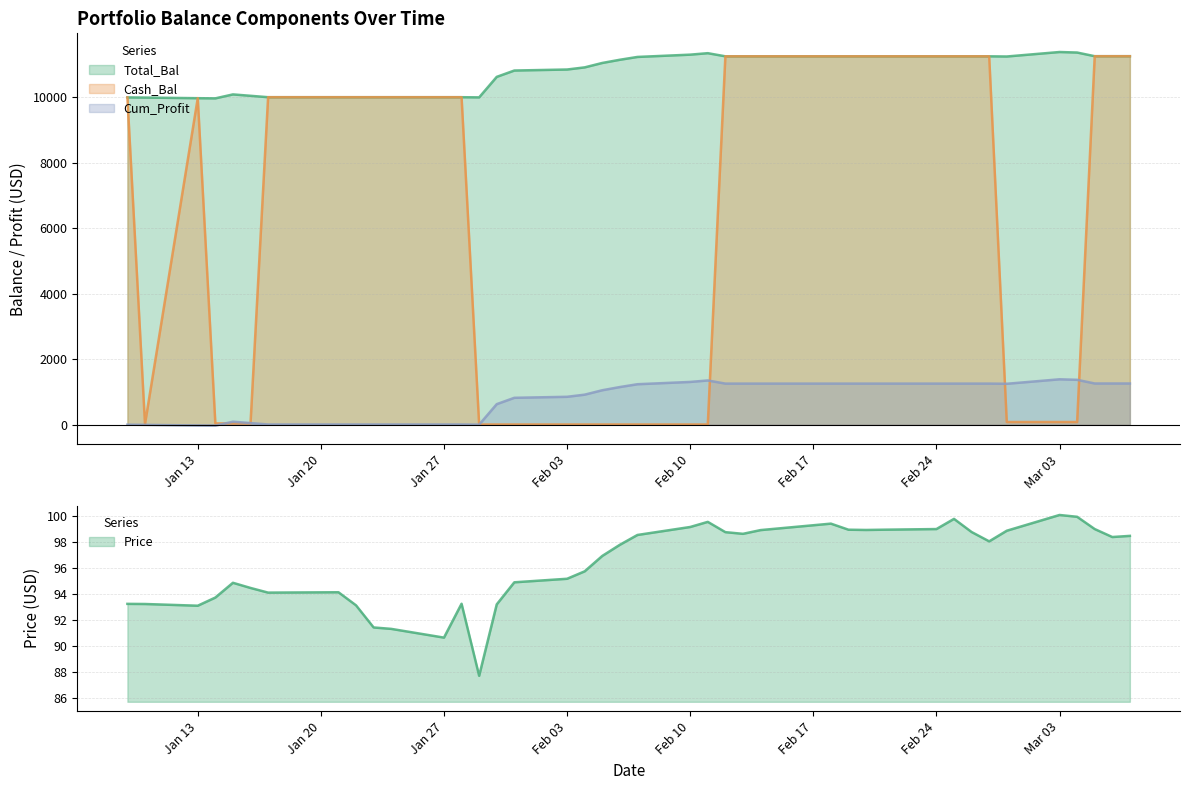

List the series in order of their peak value, highest first.

Total_Bal, Cash_Bal, Cum_Profit, Price